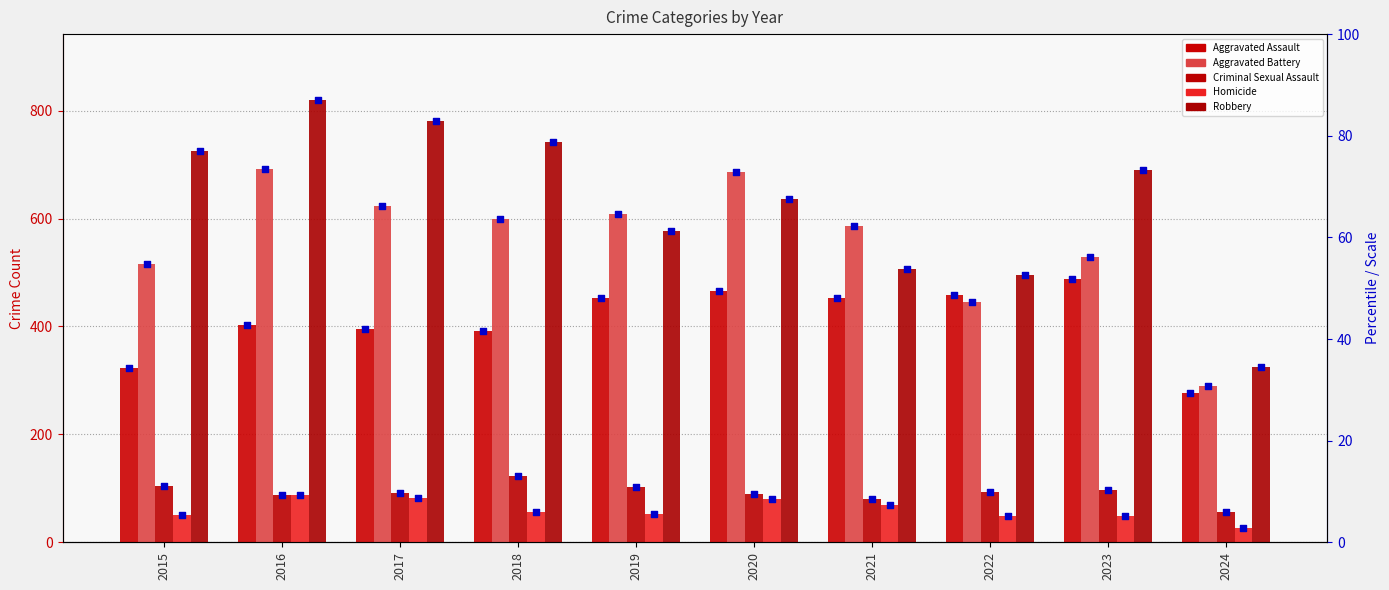

At how many categories does at least one series exceed 41?

10